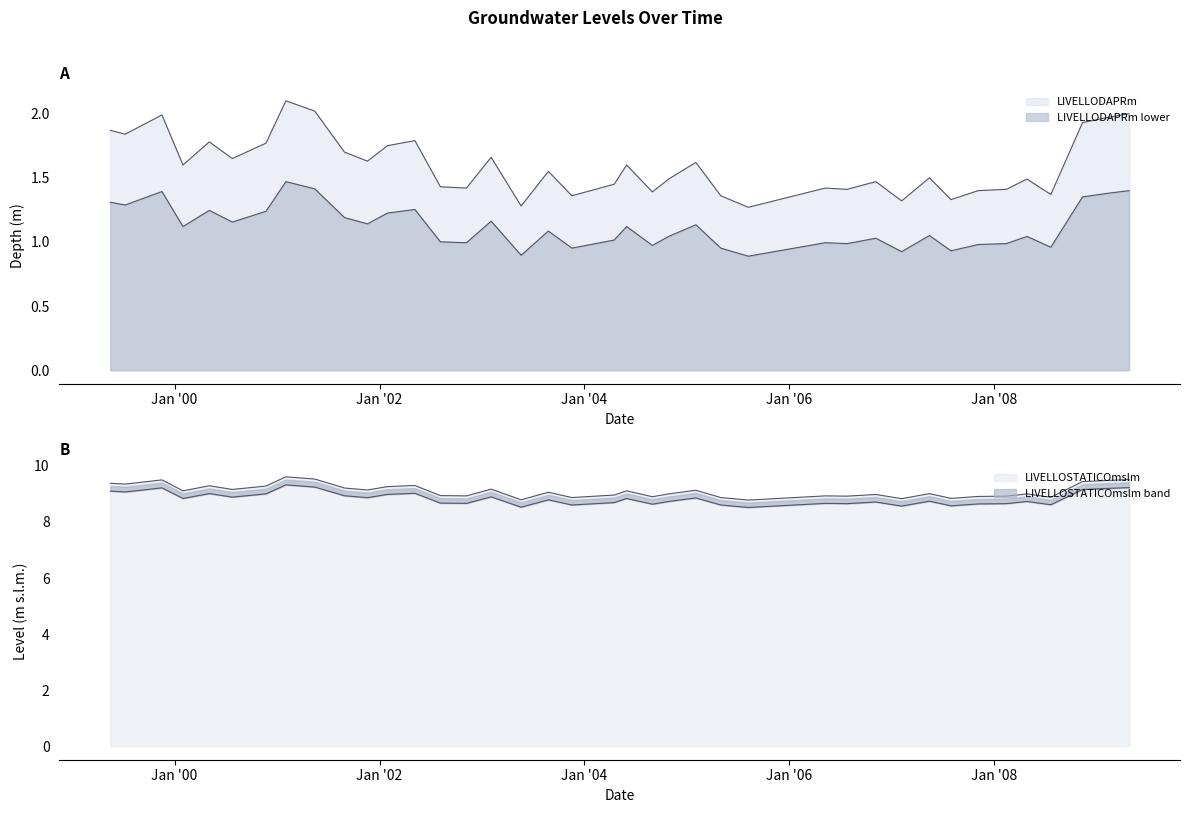

At how many categories does at least one series exceed 1?

40